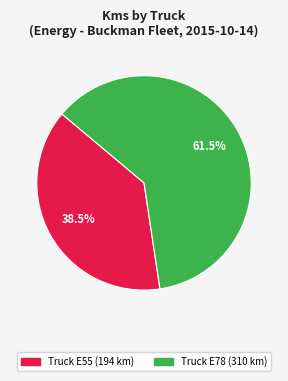

Is there a majority slice in this chart?

Yes